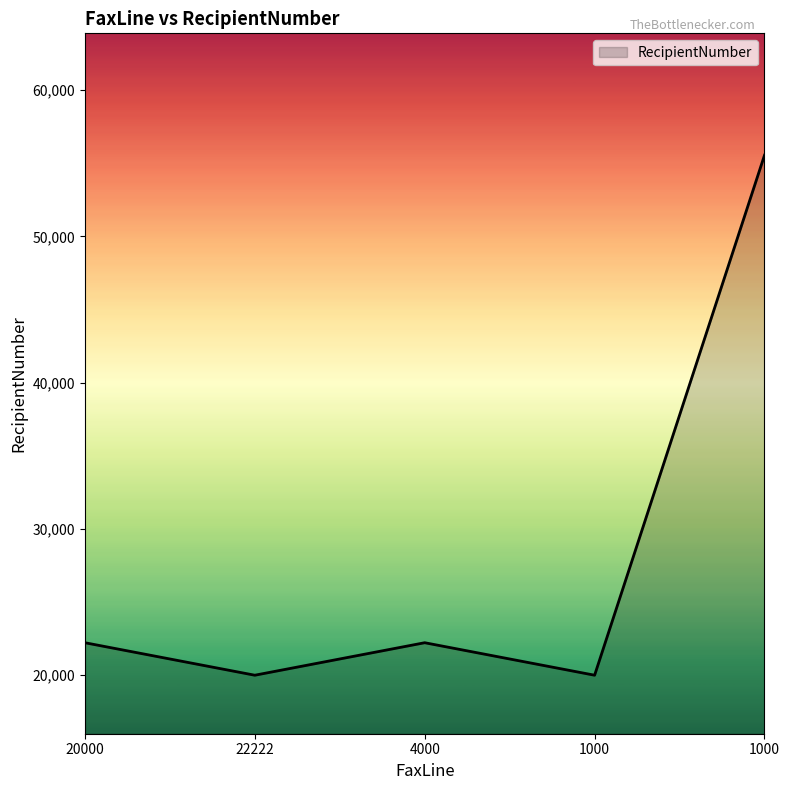

What is the smallest value displayed?

20000